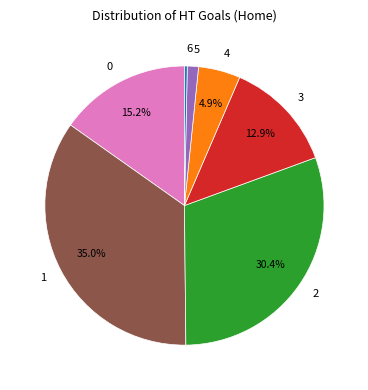

Do 1 and 3 together represent more than half of the pie?

No